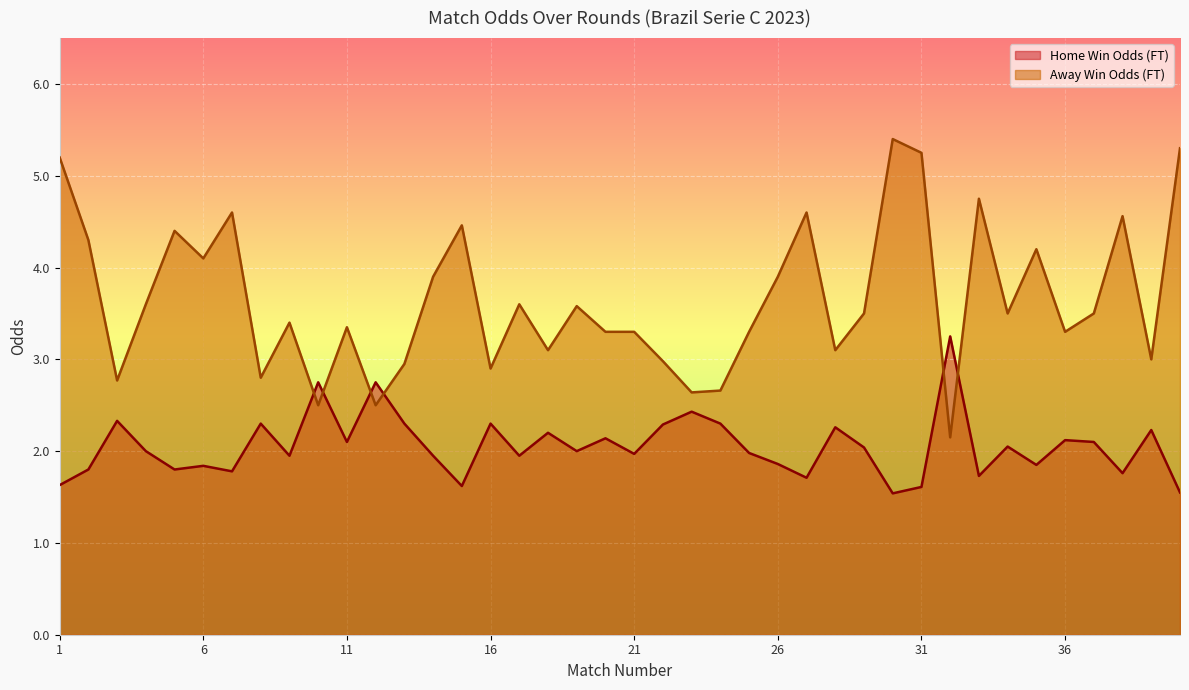

Rank the series by their average value, from lowest to highest.

Home Win Odds (FT) (line), Away Win Odds (FT) (line)